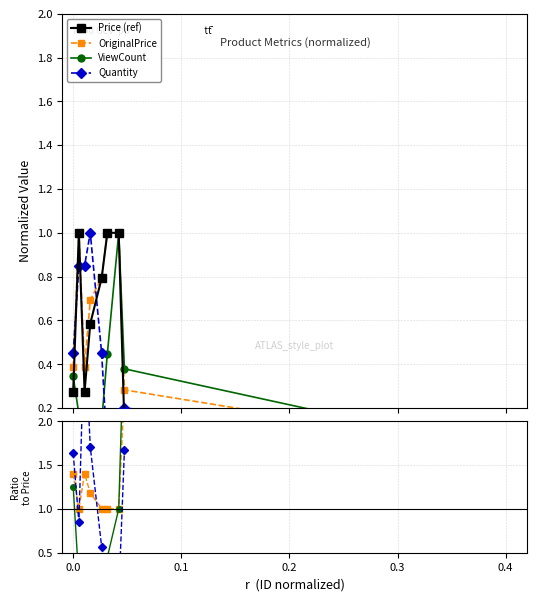

At which category does the chart reach its minimum across all series?

0.4